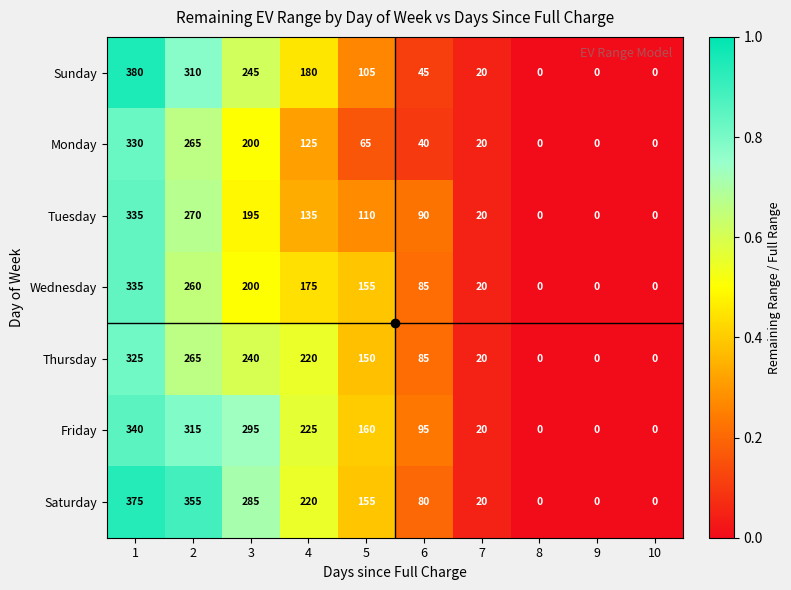

What is the maximum value shown in the chart?

380